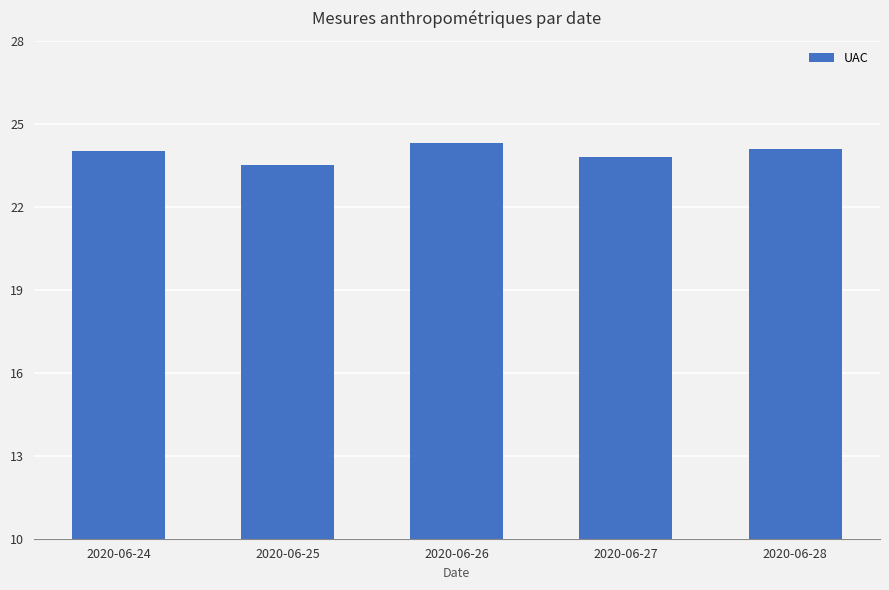

How many data points does each series have?

5